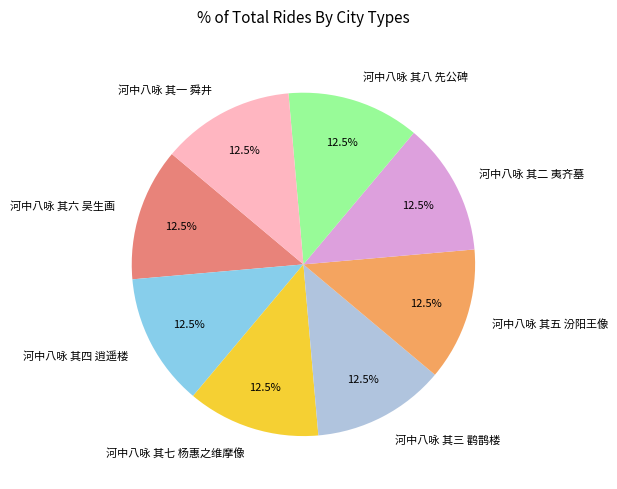

What is the total percentage of 河中八咏 其八 先公碑 and 河中八咏 其二 夷齐墓?

25.0%